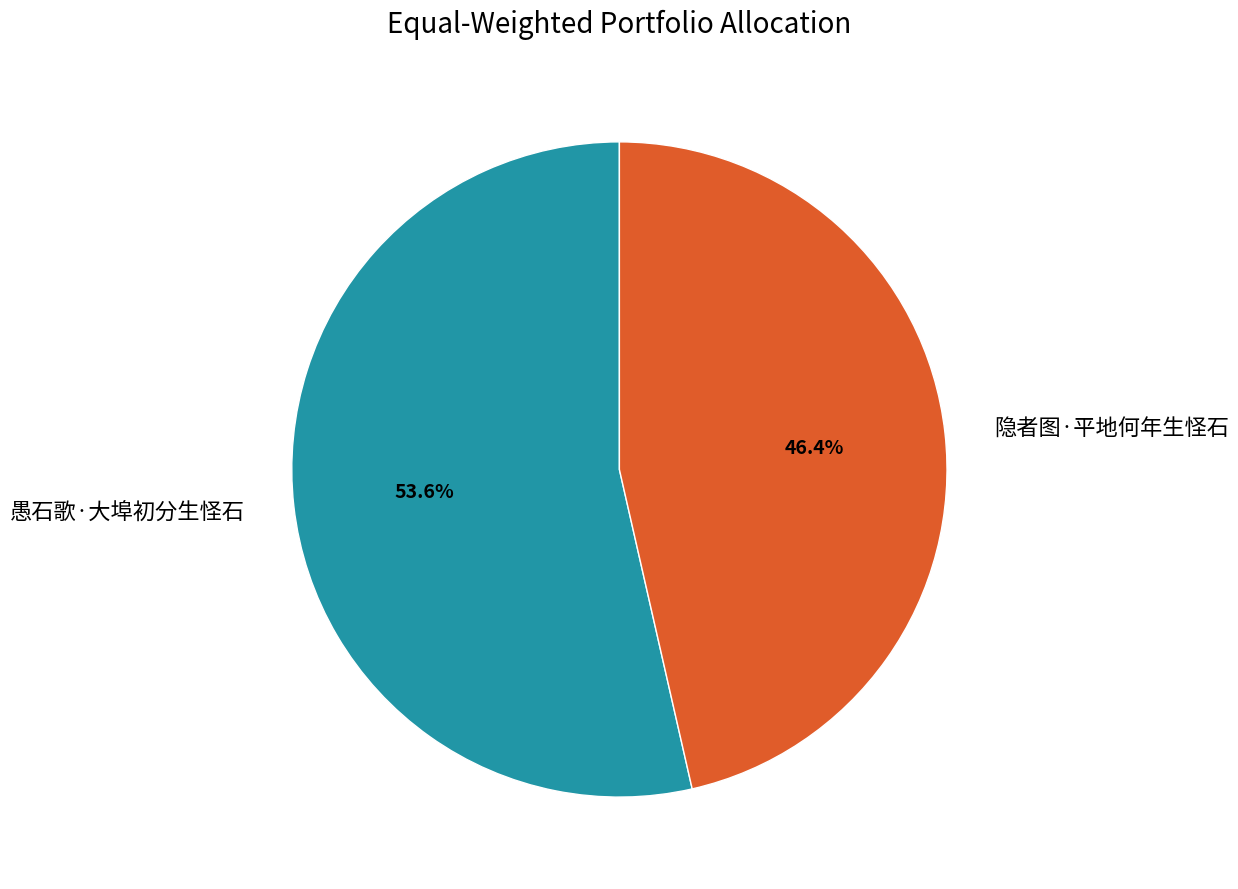

To the nearest percent, what is the average slice percentage?

50%